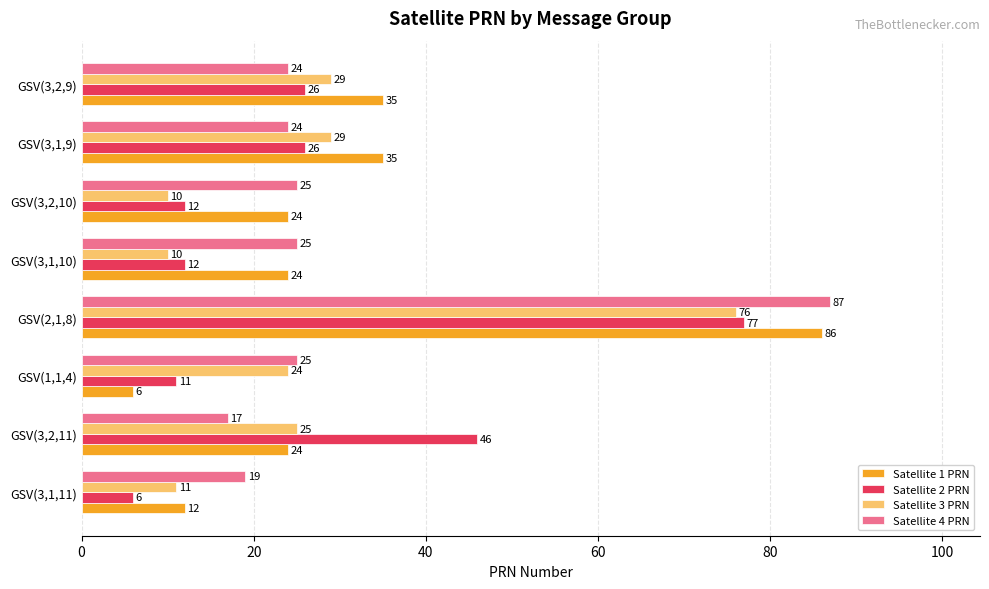

What is the minimum value for Satellite 3 PRN?

10